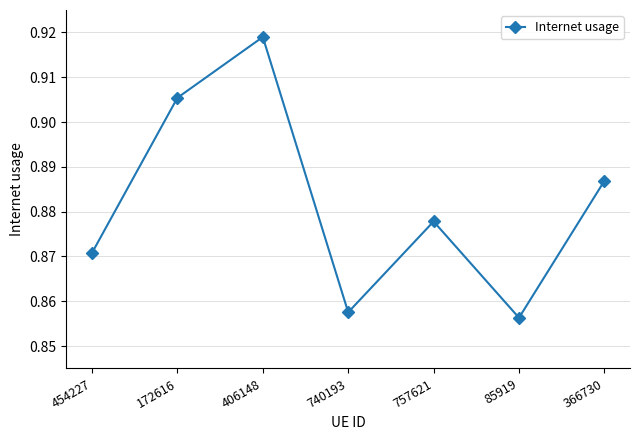

What position from the left is 172616?

2